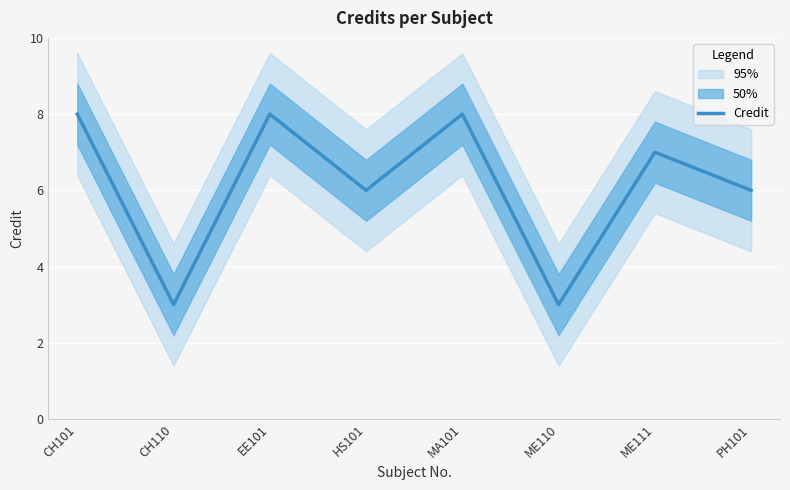

How many data points does each series have?

8